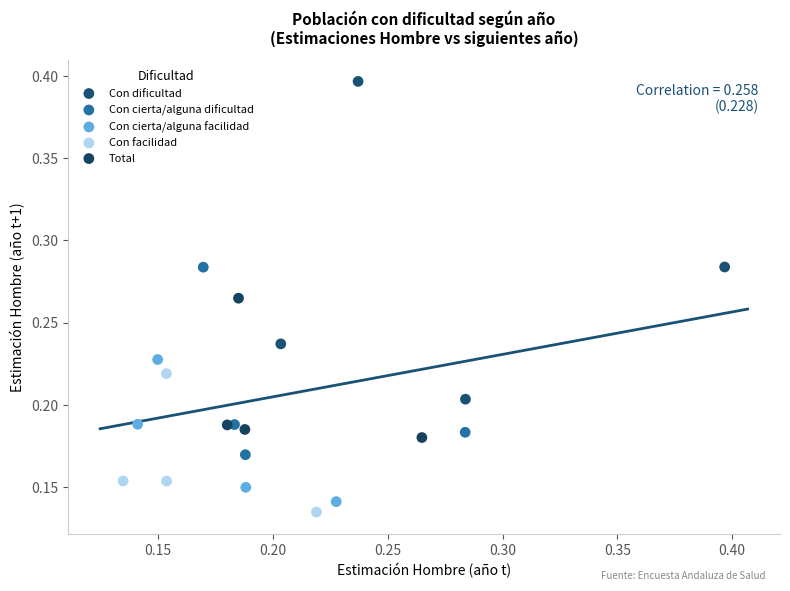

Which series reaches the maximum Y coordinate?

Con dificultad